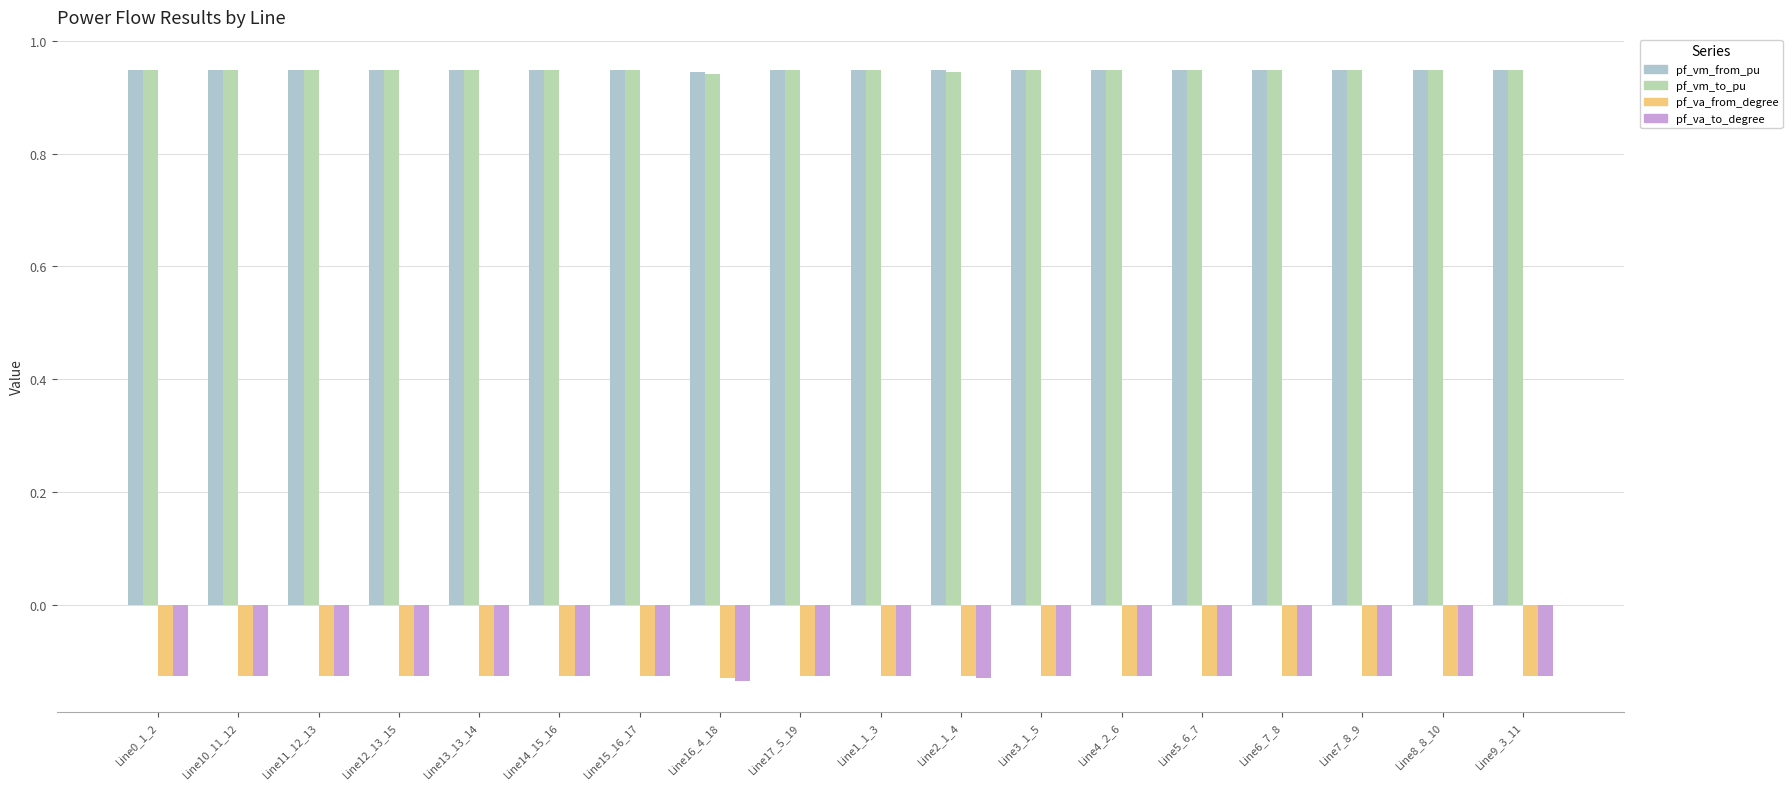

Rank the series by their maximum value, from lowest to highest.

pf_va_from_degree, pf_va_to_degree, pf_vm_from_pu, pf_vm_to_pu